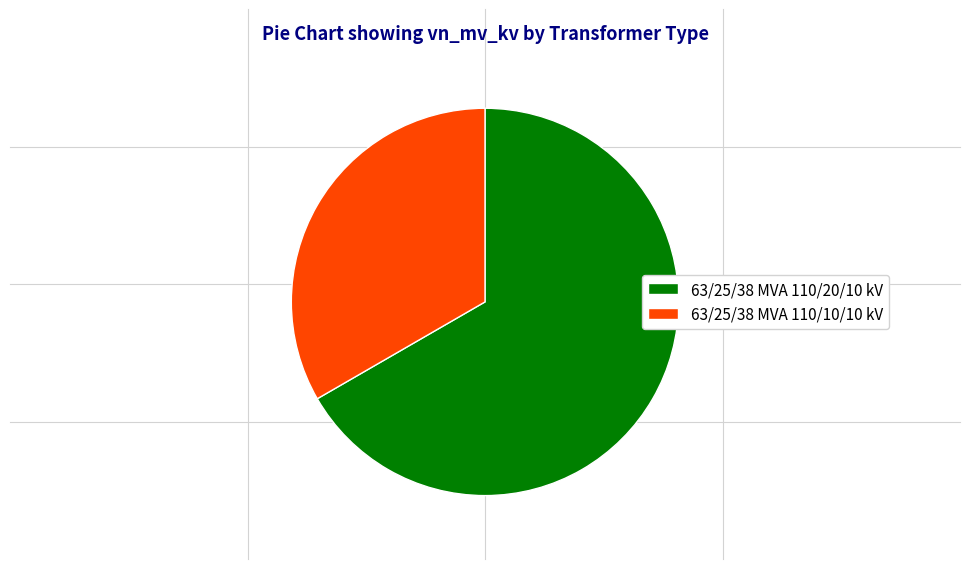

Does any single category account for the majority?

Yes